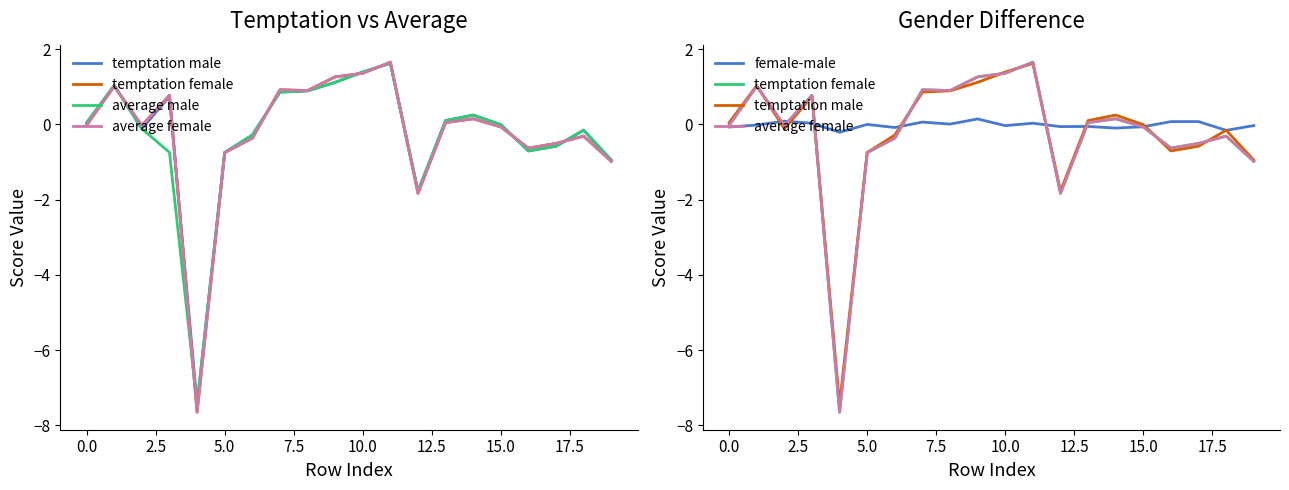

In average female, how many points are higher than both neighbors (excluding endpoints)?

6